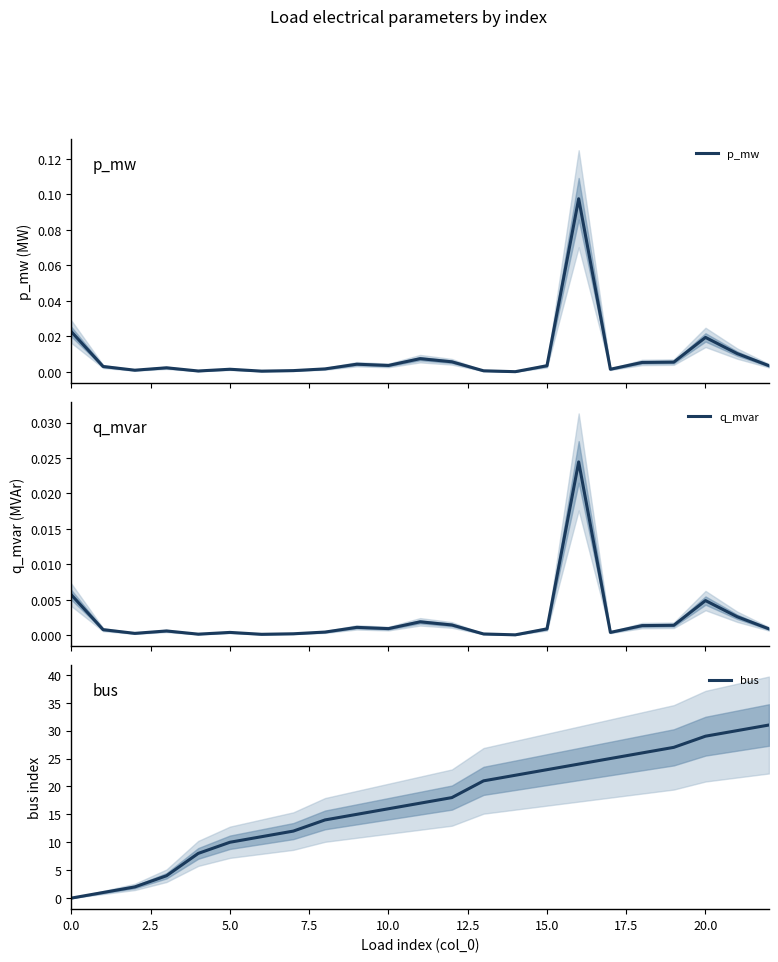

Which series has the largest total across all categories?

bus